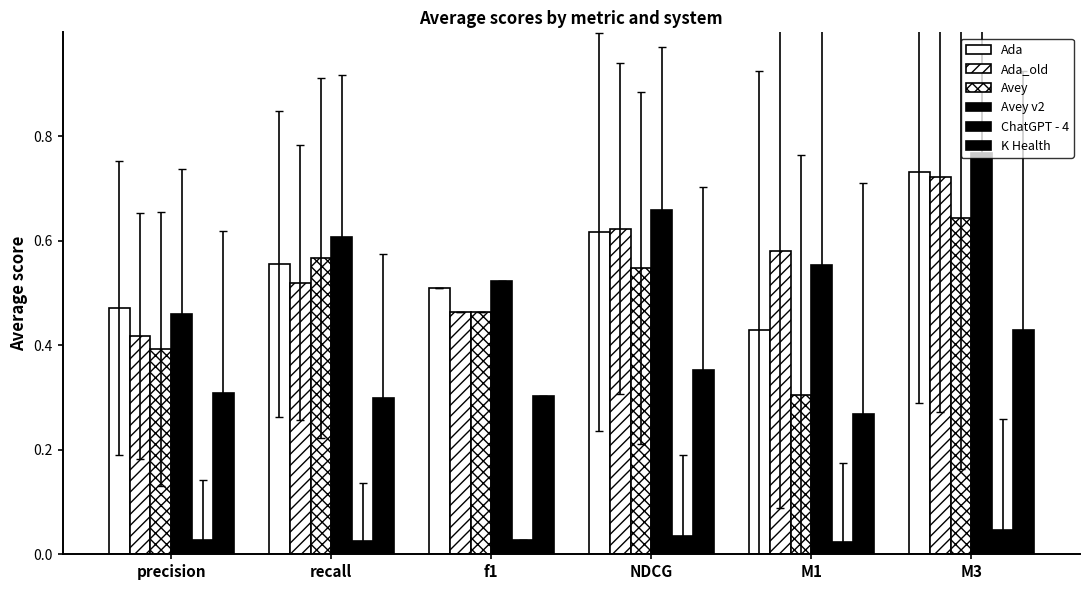

How many categories are shown in the chart?

6